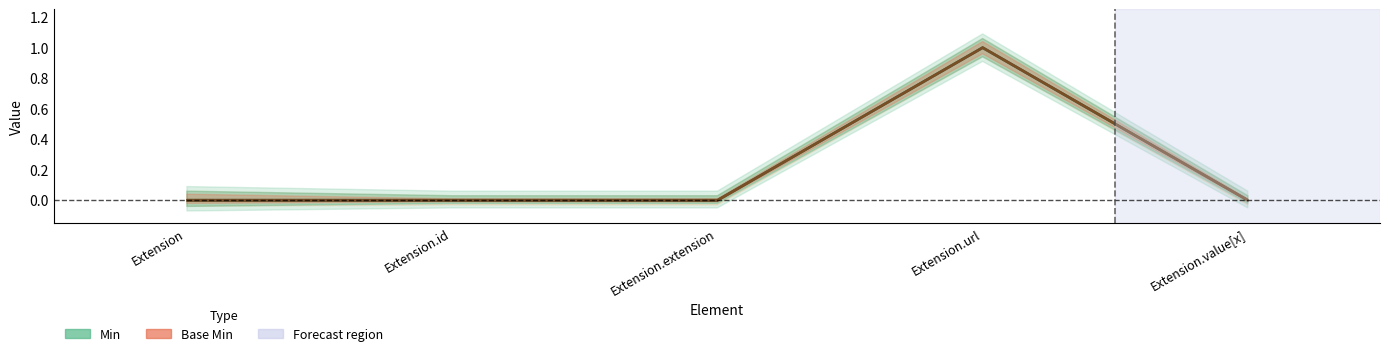

What are all the series names shown in the legend?

Min, Base Min